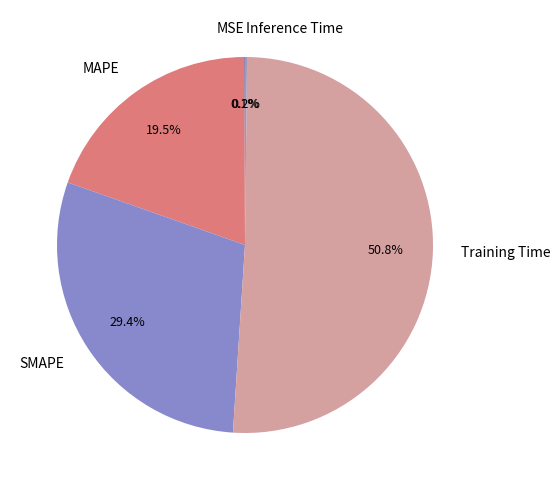

Which slice represents more than half of the pie?

Training Time